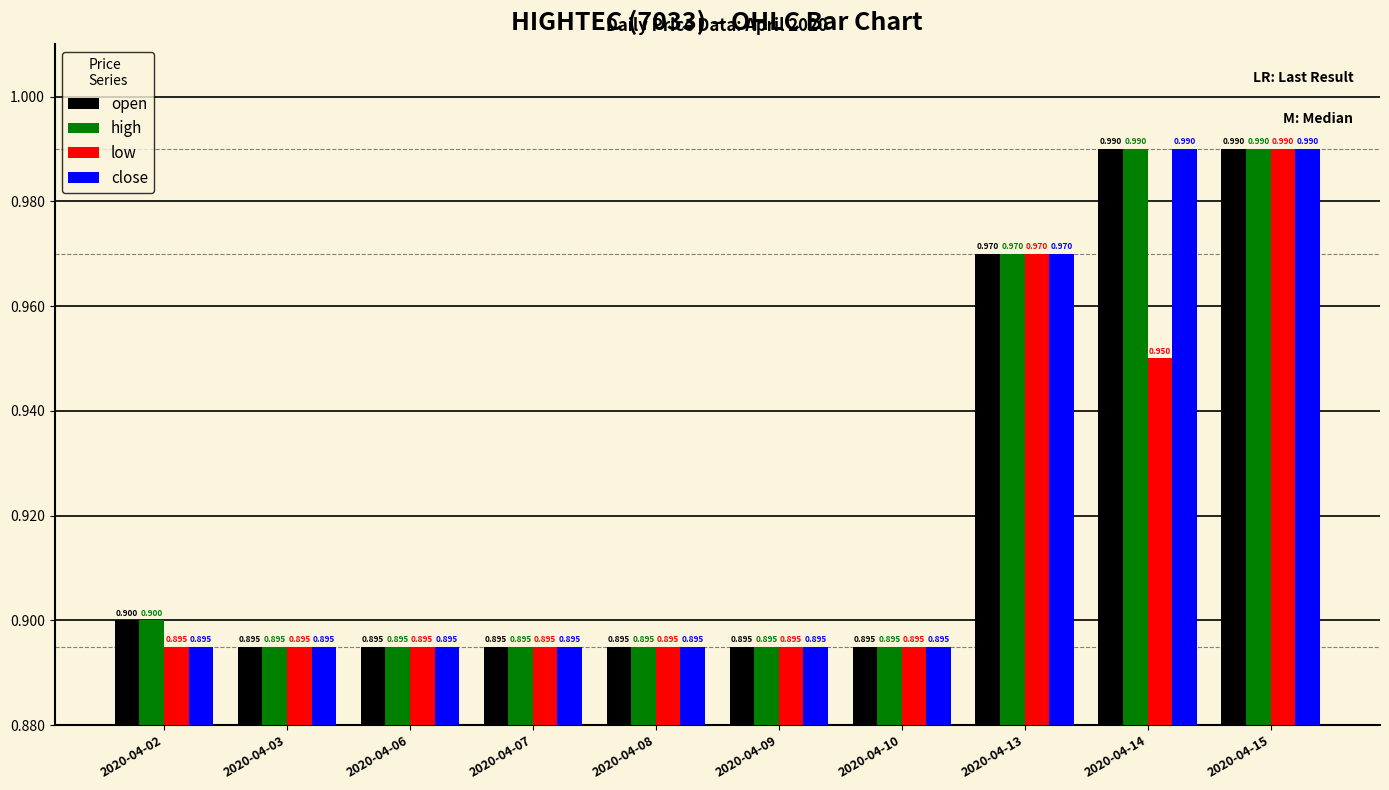

Is the value of close at 2020-04-15 greater than the value of high at 2020-04-10?

Yes